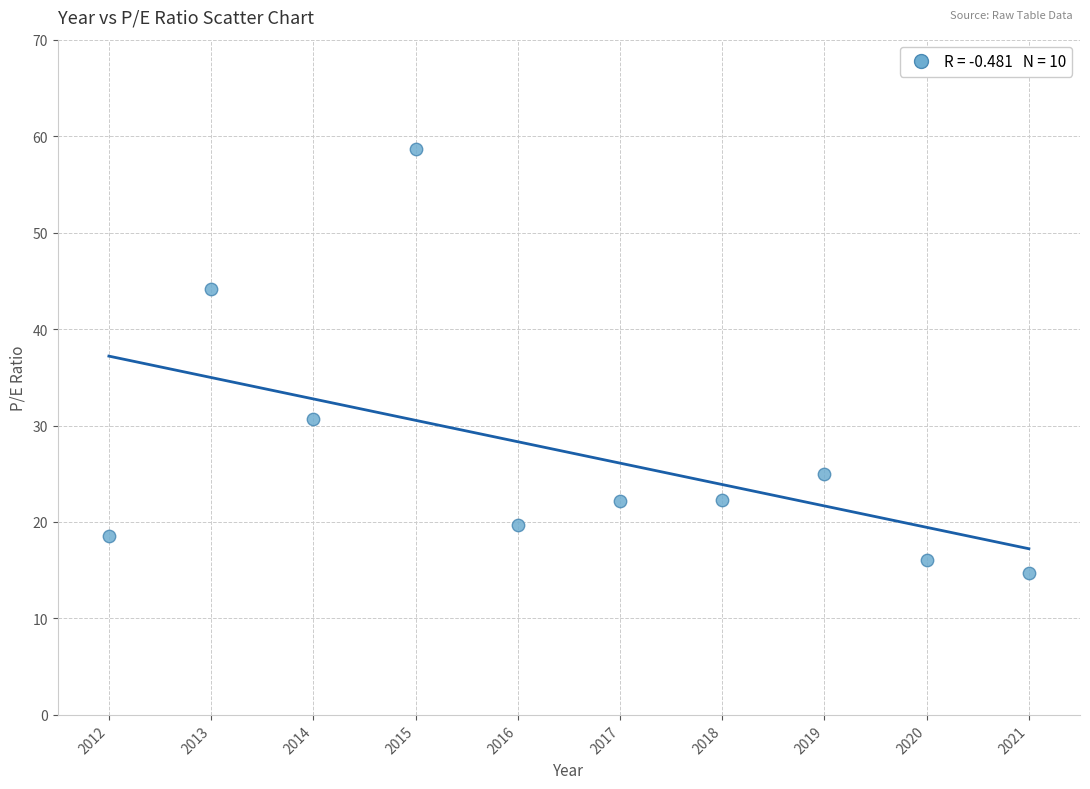

What is the range of Y values (max minus min)?

44.0